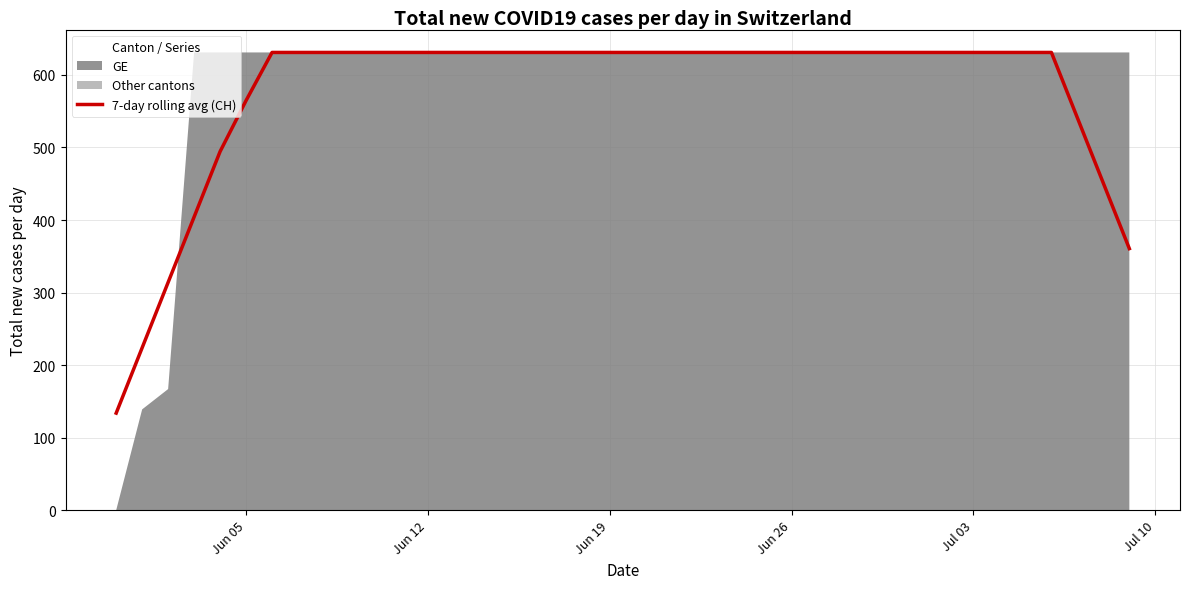

What is the lowest value of the 7-day rolling avg (CH) series?

133.9